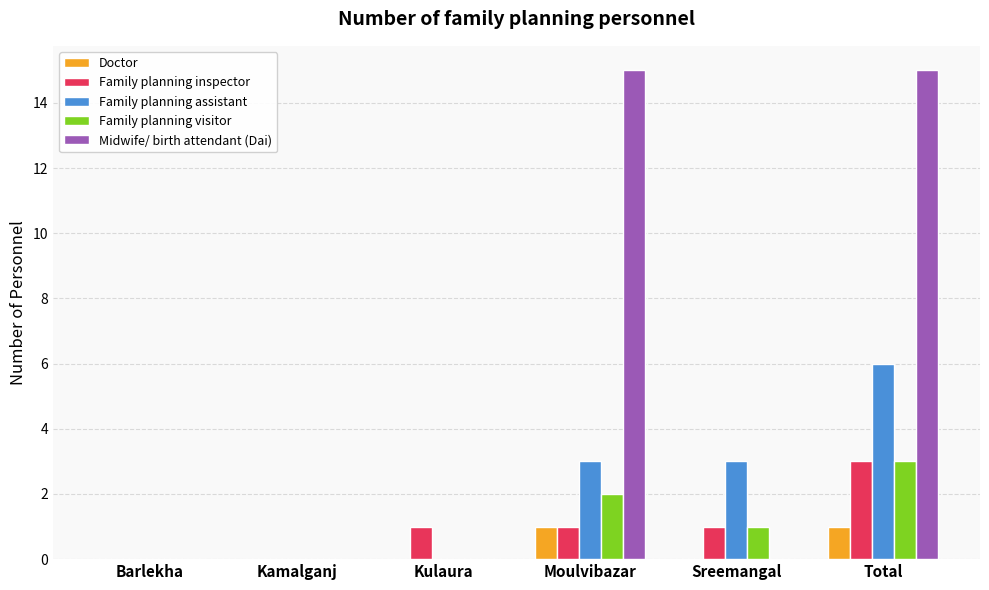

At which category is the sum across all series the highest?

Total